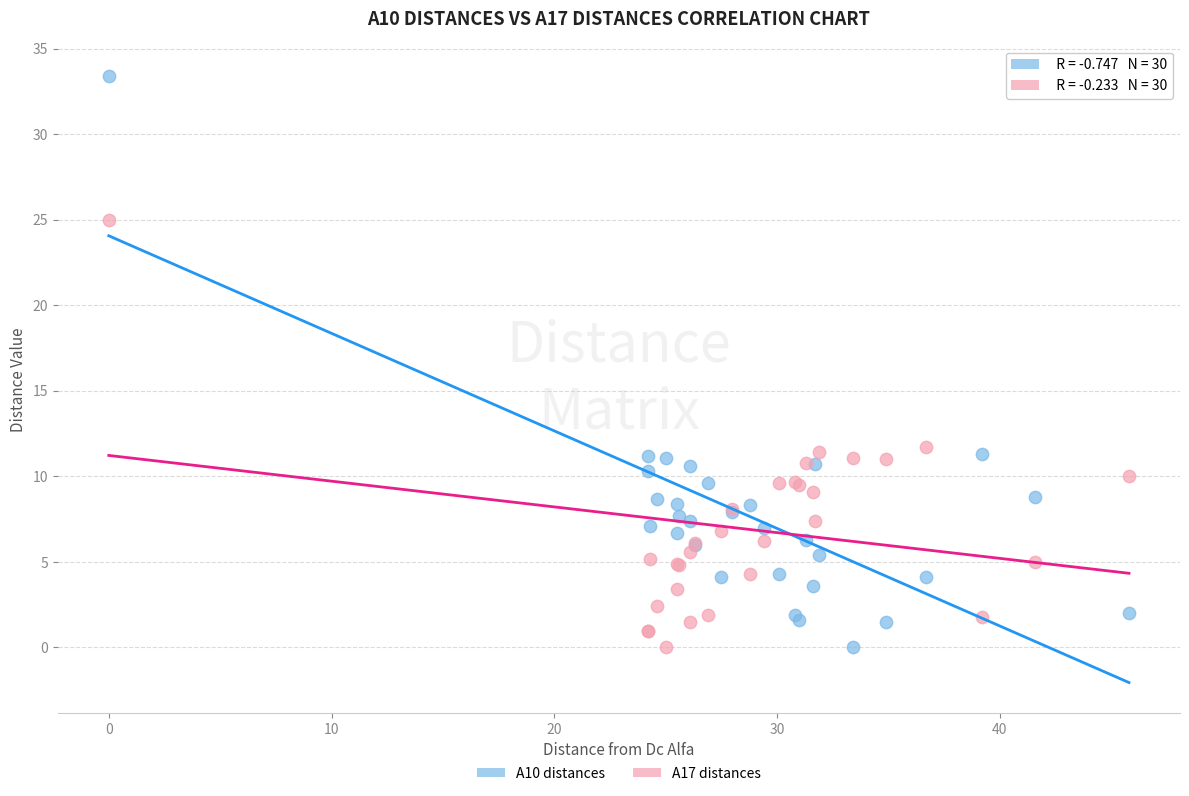

Which series reaches the maximum Y coordinate?

A10 distances